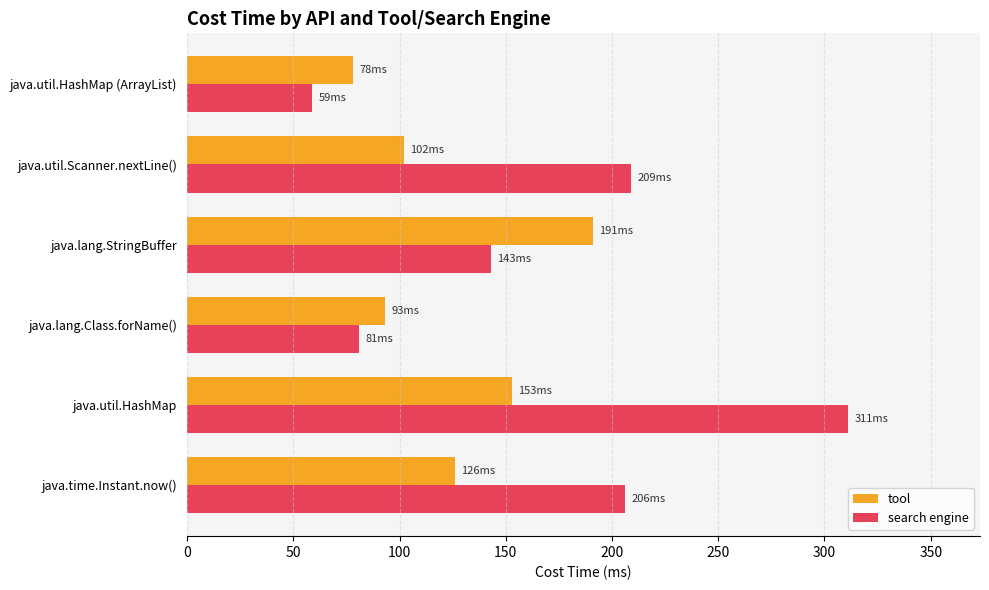

At how many categories does at least one series exceed 131?

4